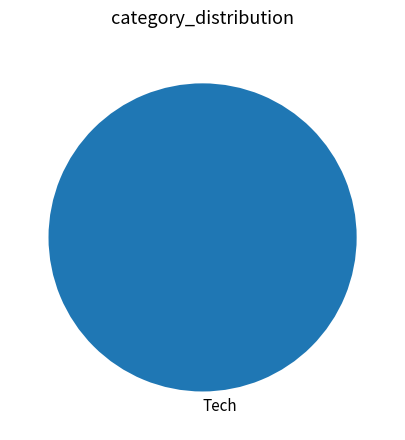

How many slices are in this pie chart?

1